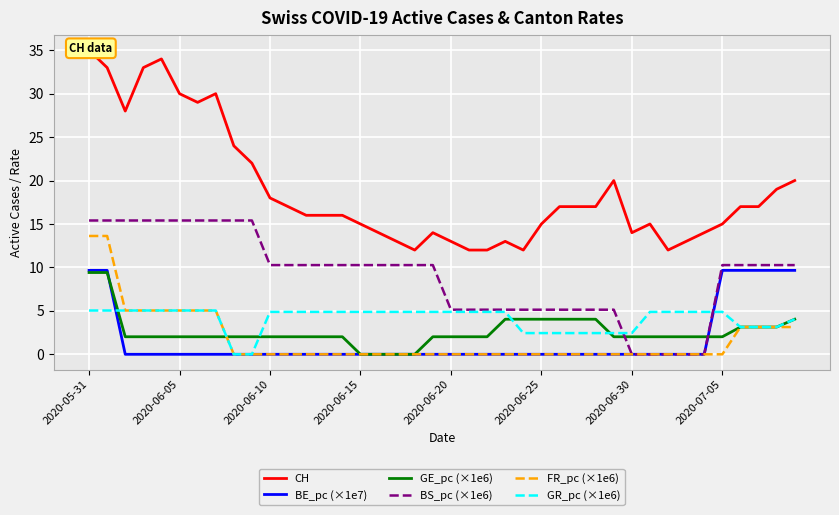

True or false: BS_pc (×1e6) has more than 0 points higher than both neighbors.

False